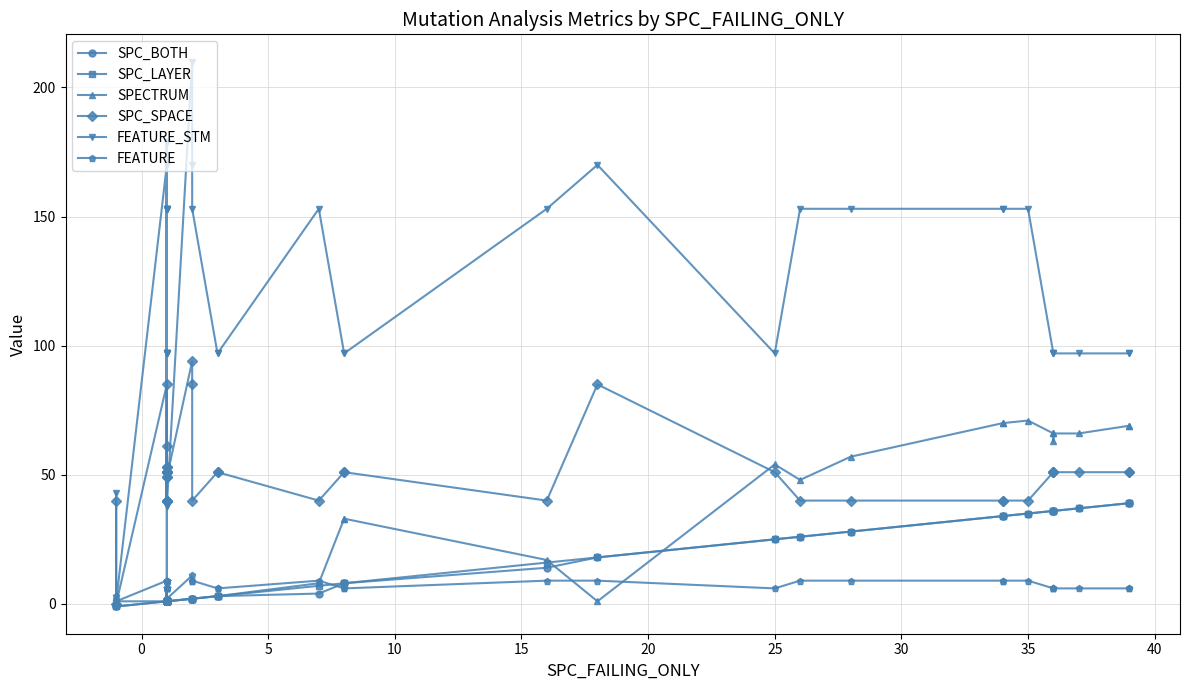

What is the value of the SPC_SPACE point at the 21st from the left?

40